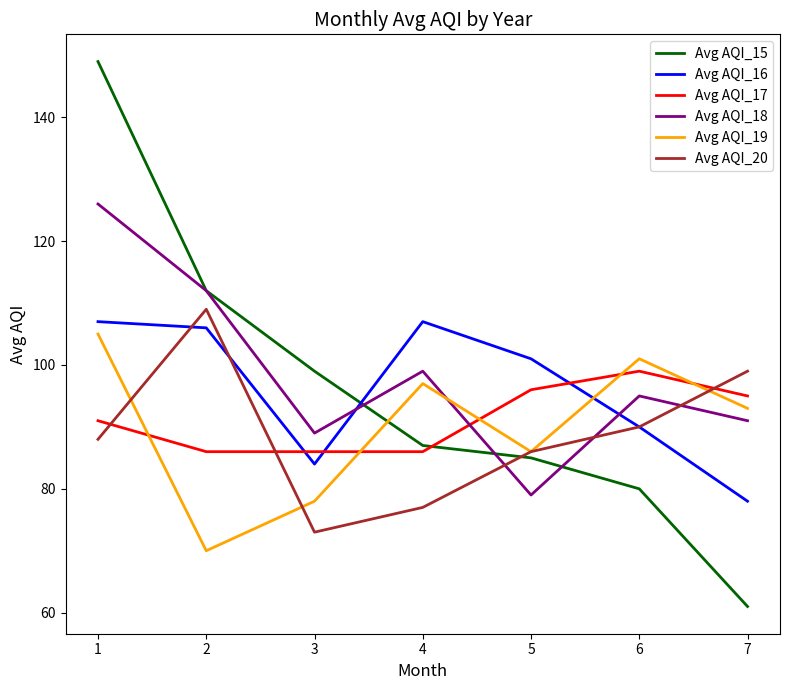

Between which two adjacent categories do Avg AQI_18 and Avg AQI_20 first intersect?

4 and 5